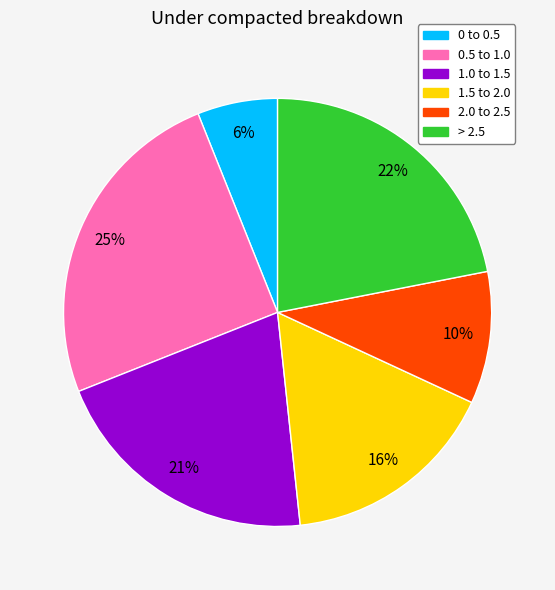

What percentage is the > 2.5 slice, to the nearest percent?

22%